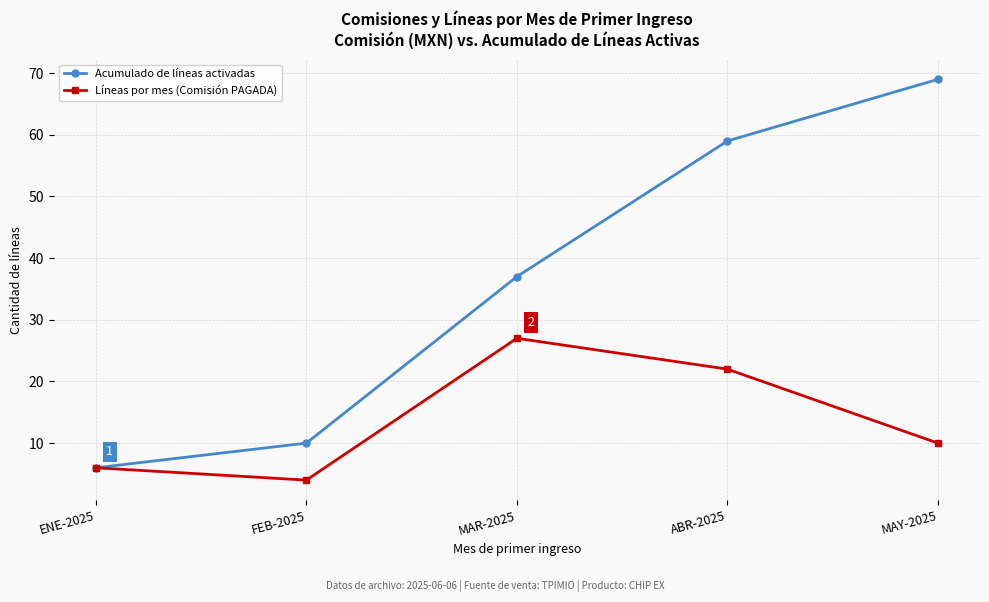

How many lines are shown in the chart?

2